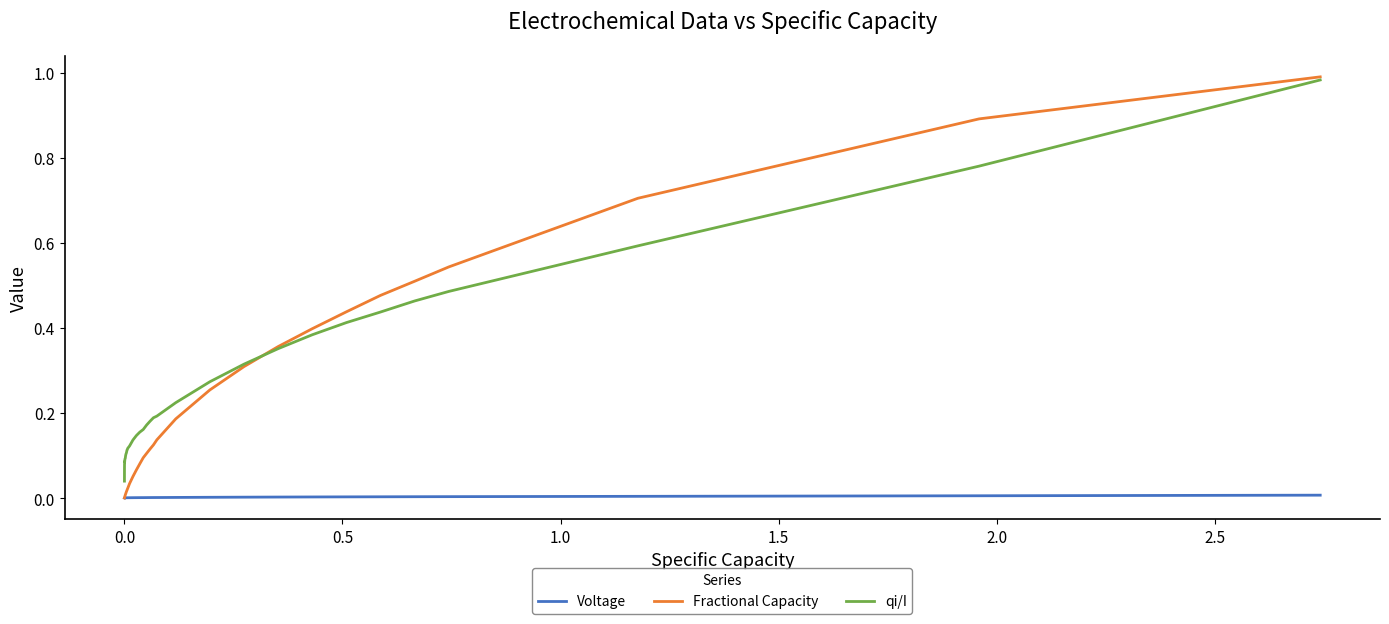

True or false: Voltage and qi/I cross at least once.

False